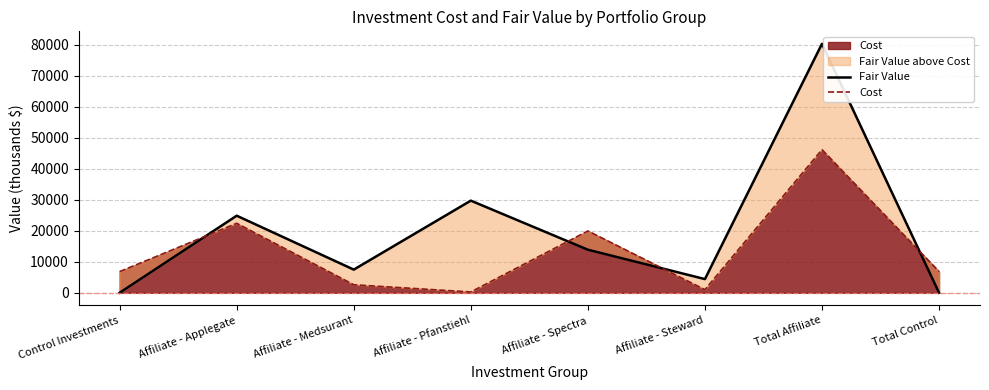

Between Affiliate - Medsurant and Total Affiliate, which series saw the biggest shift?

Fair Value